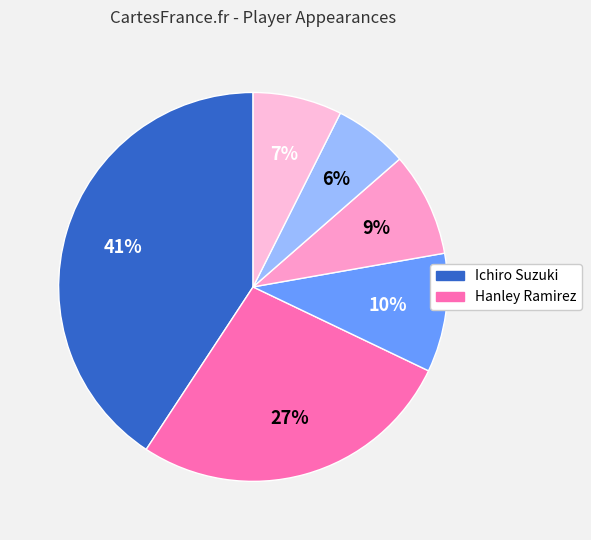

What is the largest slice in the pie chart?

Ichiro Suzuki